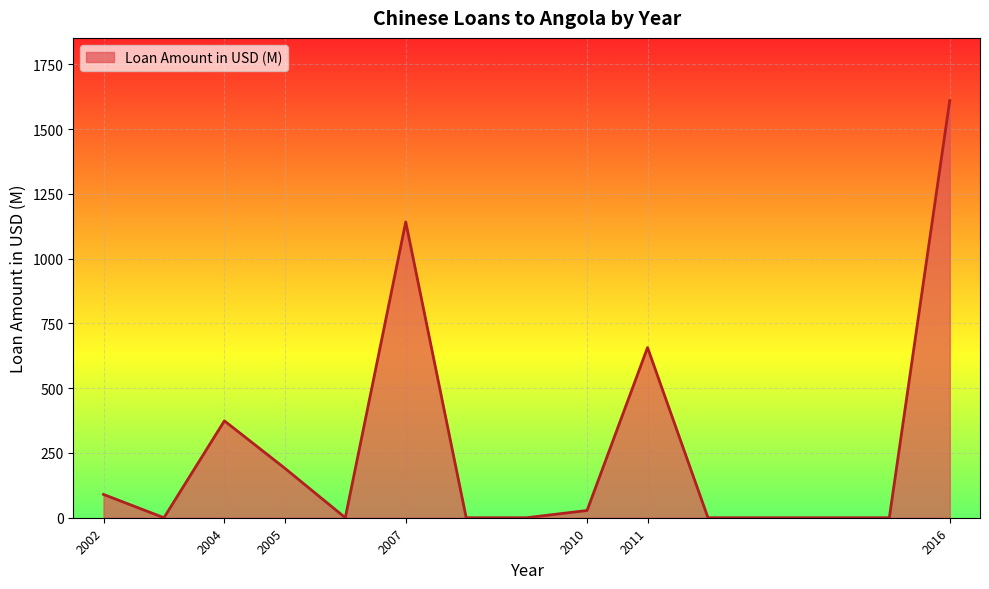

What is the greatest value displayed?

1611